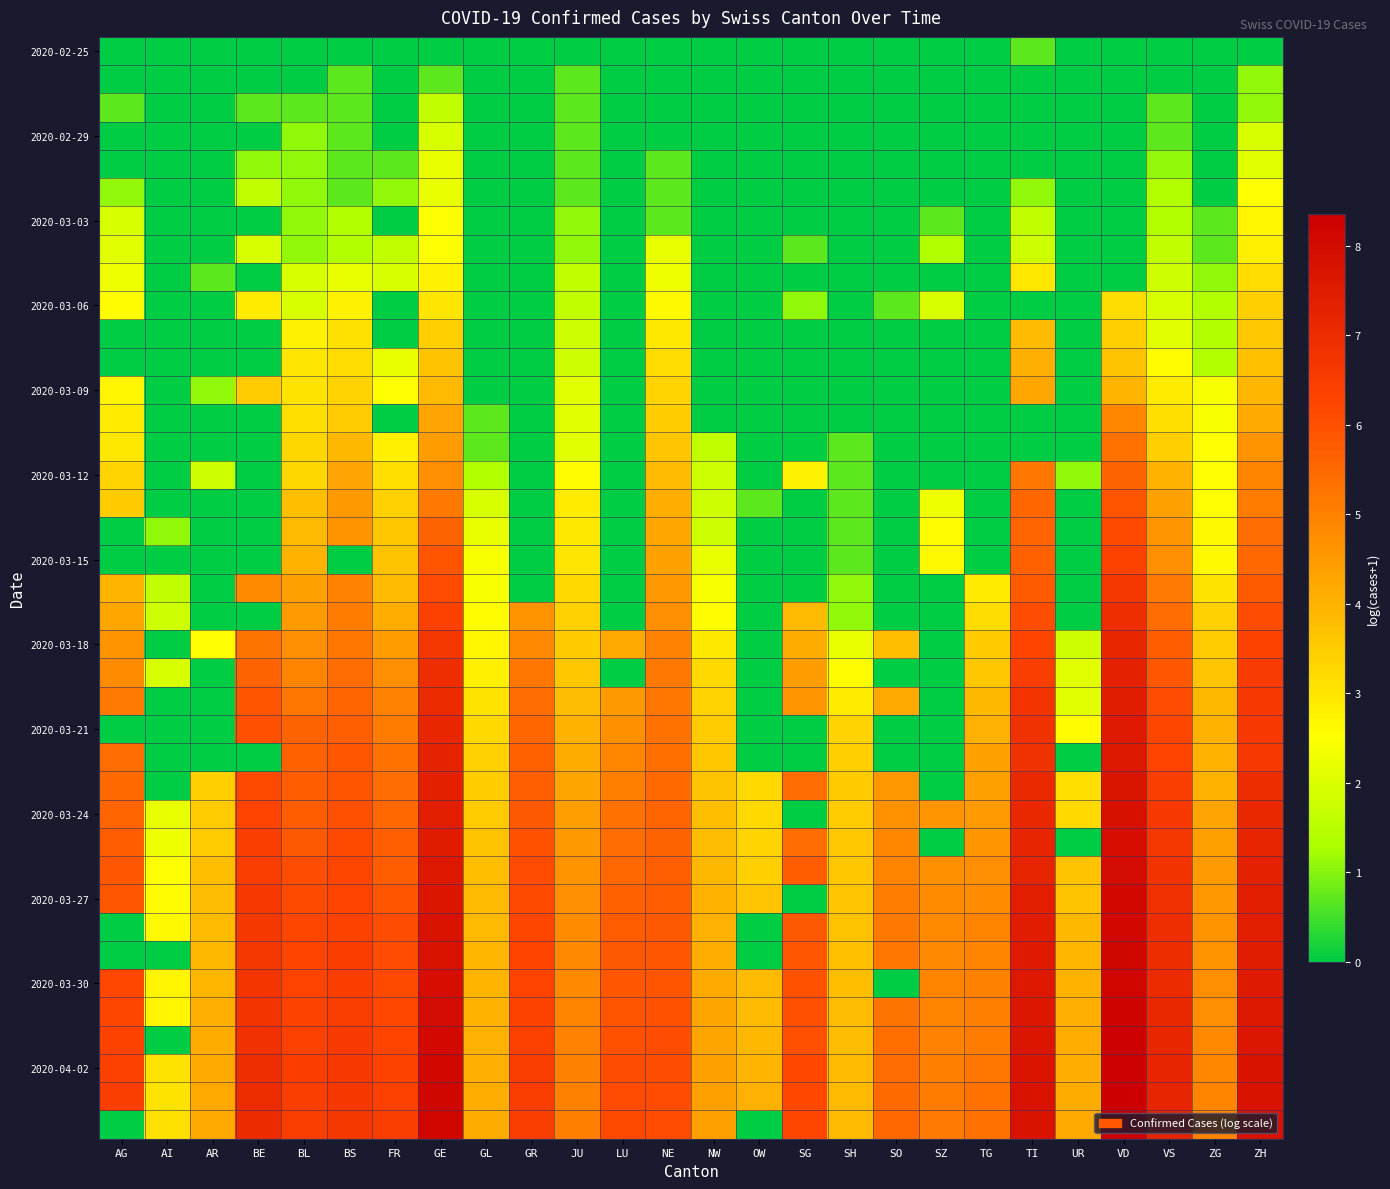

At how many categories does at least one series exceed 3?

26